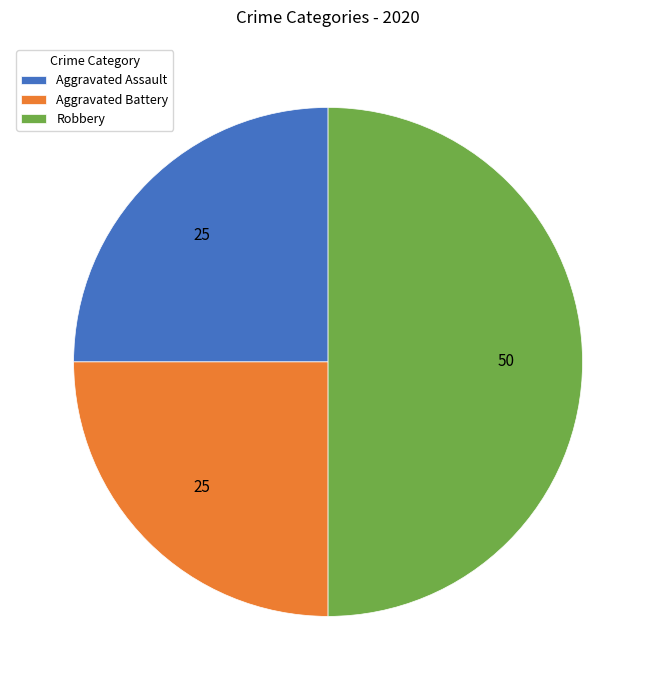

What is the ratio of the value at Robbery to the value at Aggravated Assault?

2.0